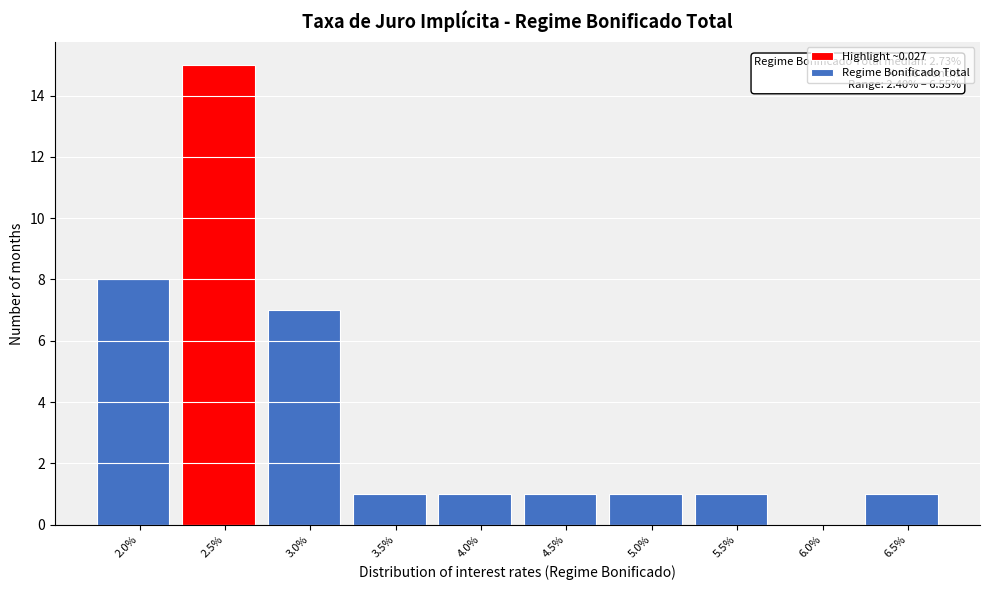

Reading right to left, transcribe all the data shown in this chart.

6.5%=1	6.0%=0	5.5%=1	5.0%=1	4.5%=1	4.0%=1	3.5%=1	3.0%=7	2.5%=15	2.0%=8